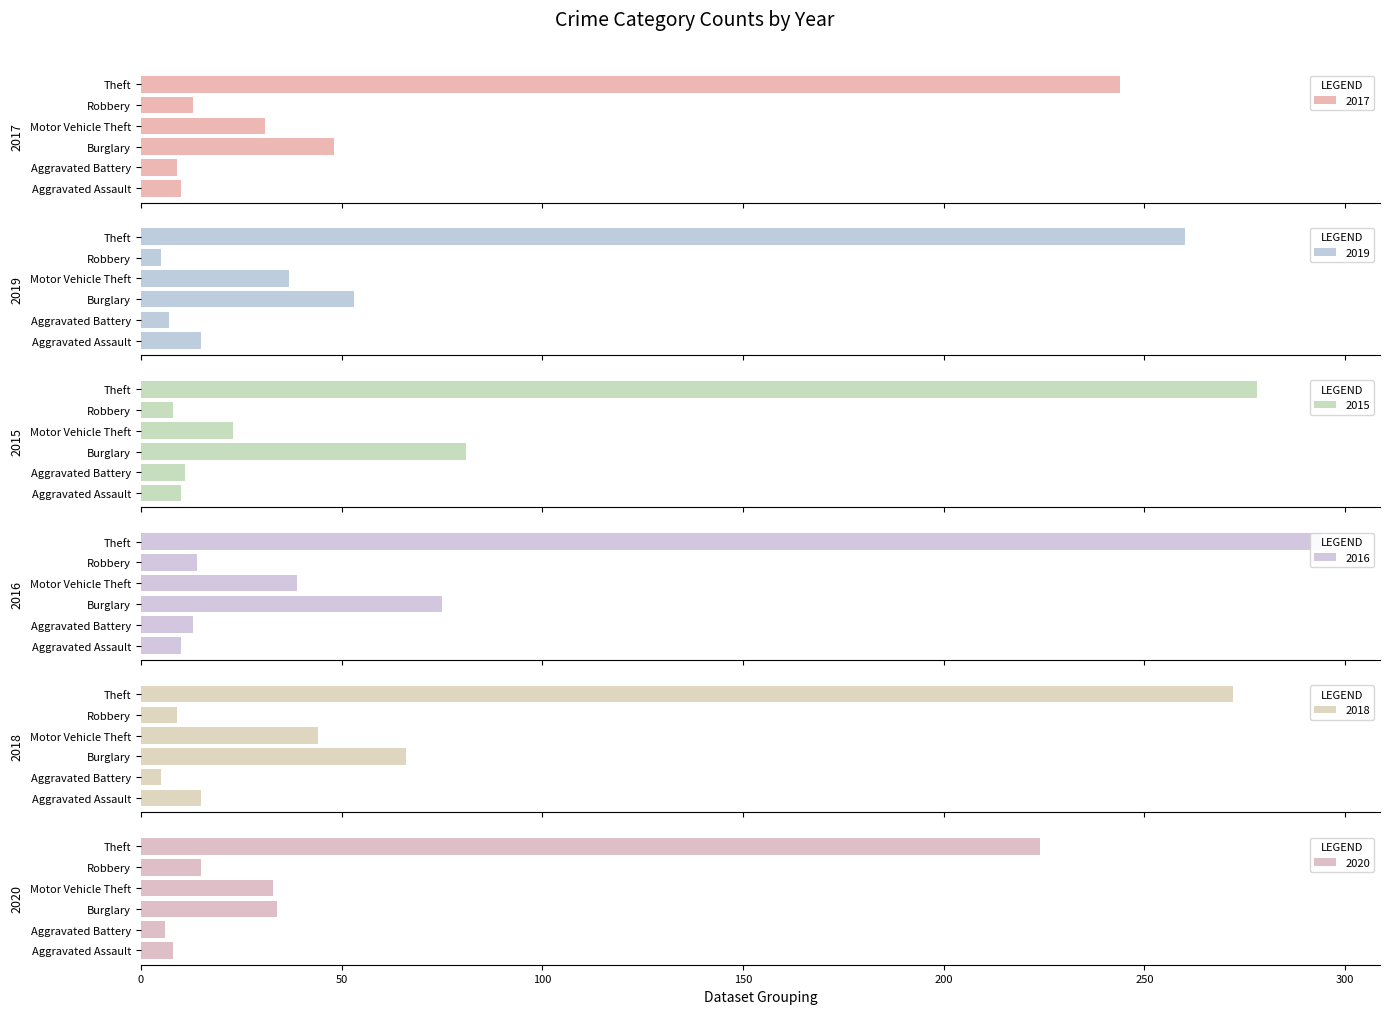

Which category has the highest value in the 2018 series?

Theft